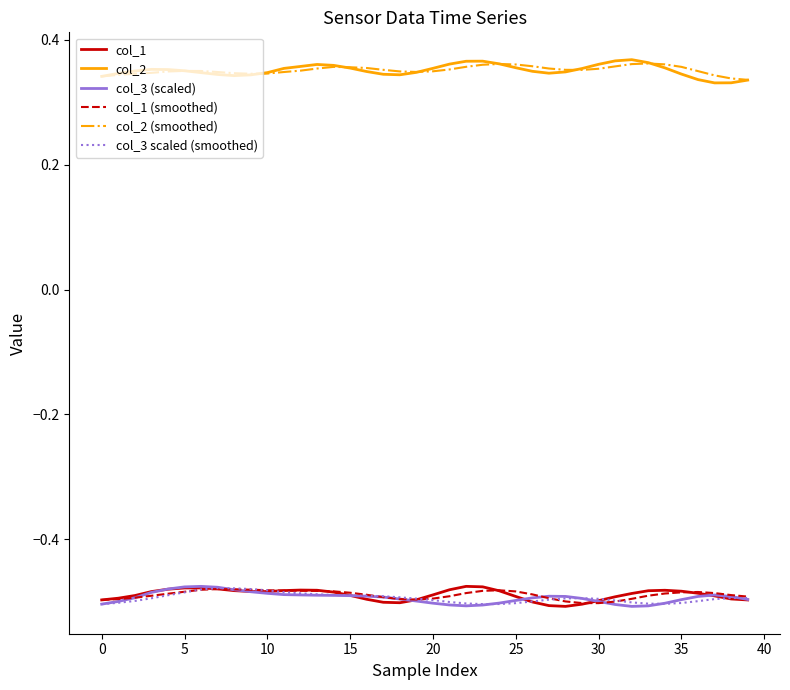

True or false: col_2 and col_1 (smoothed) intersect in this chart.

False